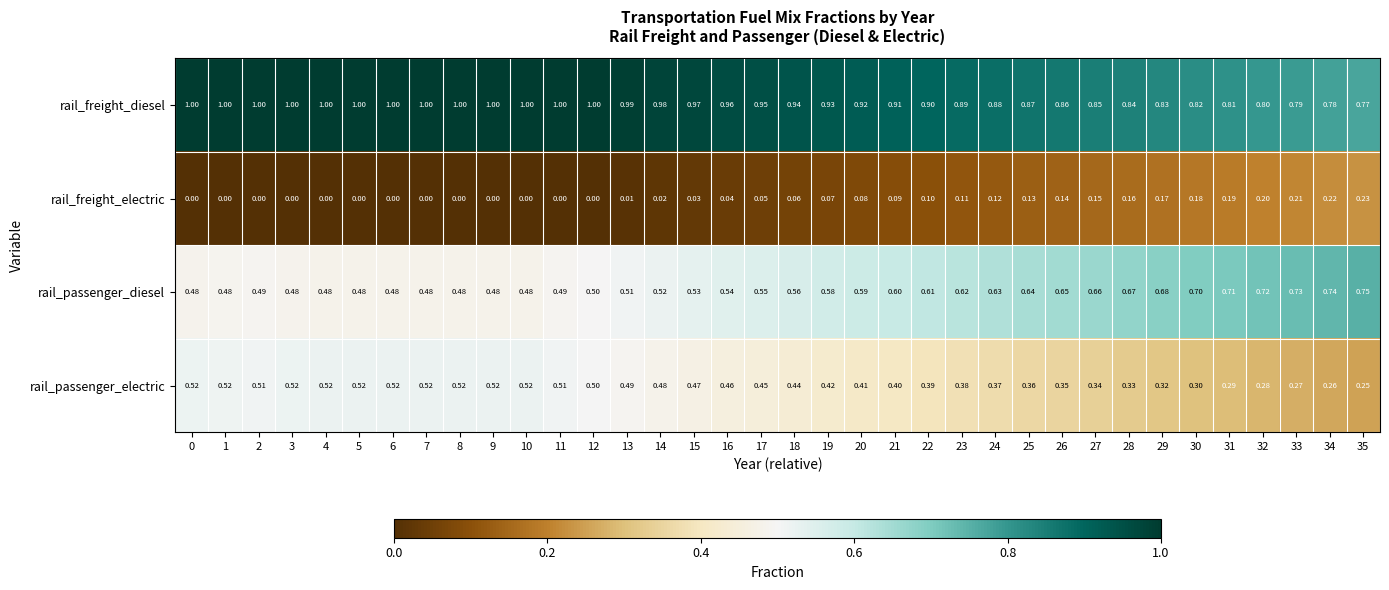

Rank the series by their maximum value, from highest to lowest.

rail_freight_diesel, rail_passenger_diesel, rail_passenger_electric, rail_freight_electric